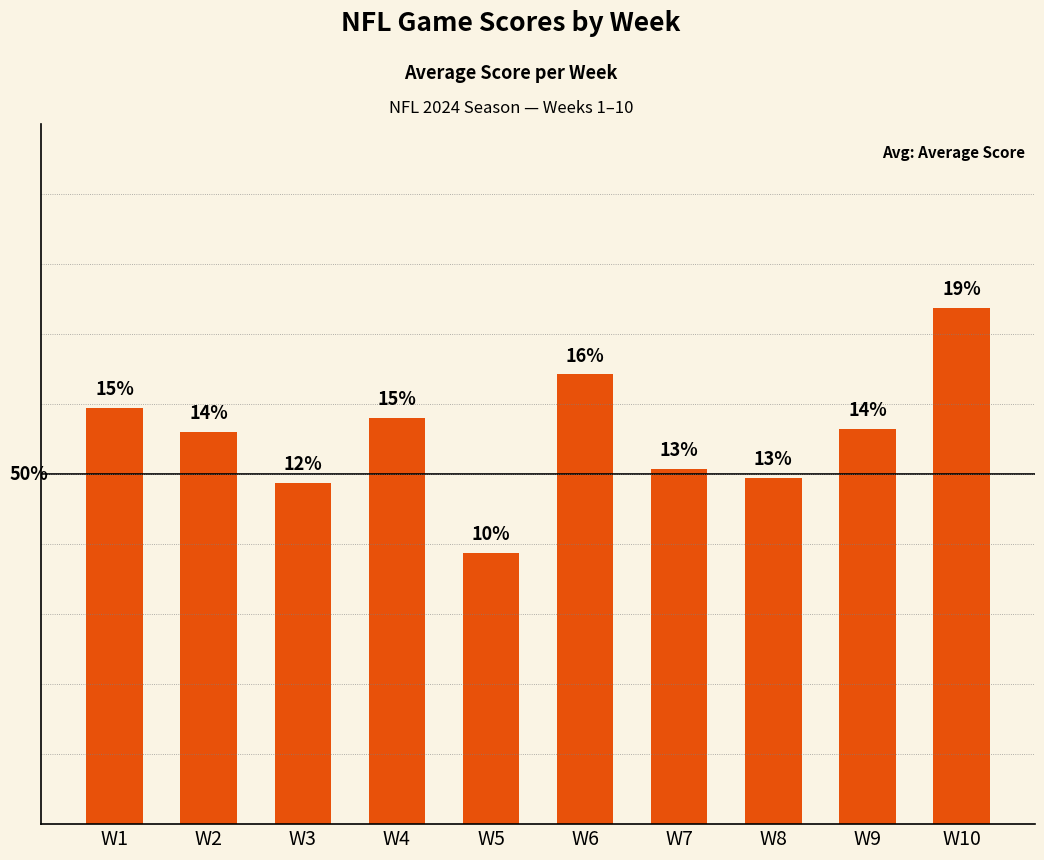

List the labels in order of value, largest first.

W10, W6, W1, W4, W9, W2, W7, W8, W3, W5